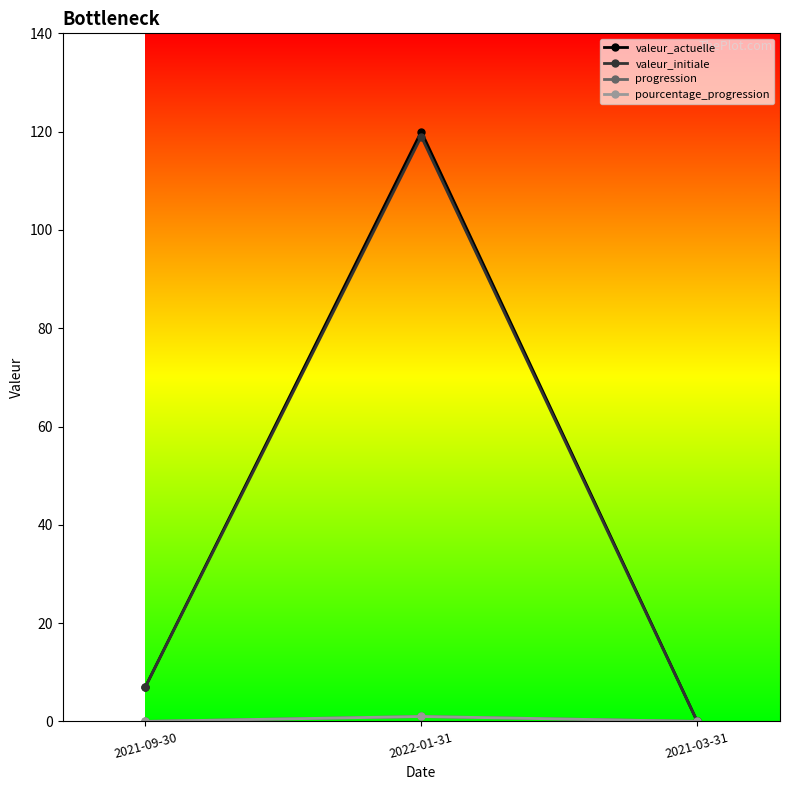

Is it true that valeur_actuelle equals 120 at 2022-01-31?

True